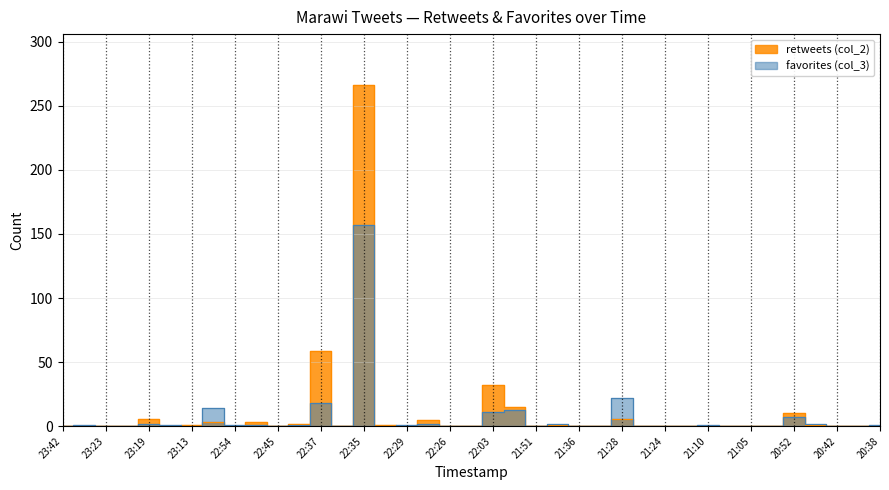

True or false: retweets (col_2) and favorites (col_3) cross at least once.

True